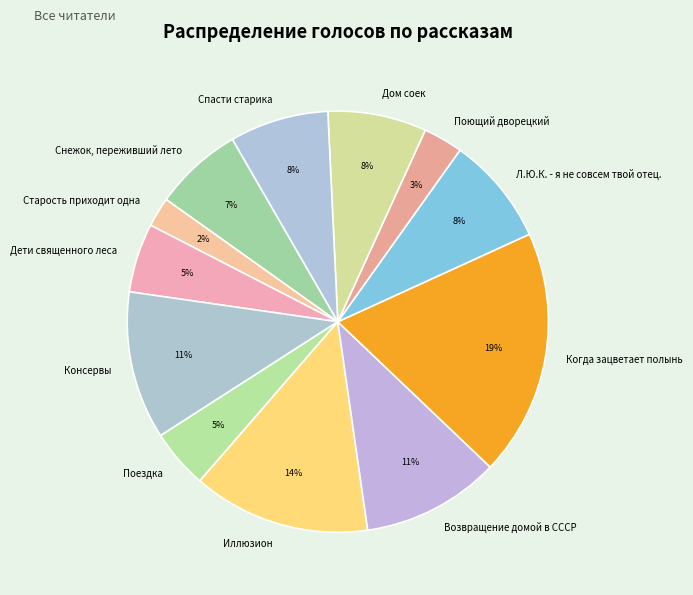

Is it true that Старость приходит одна is 15% of the pie?

False